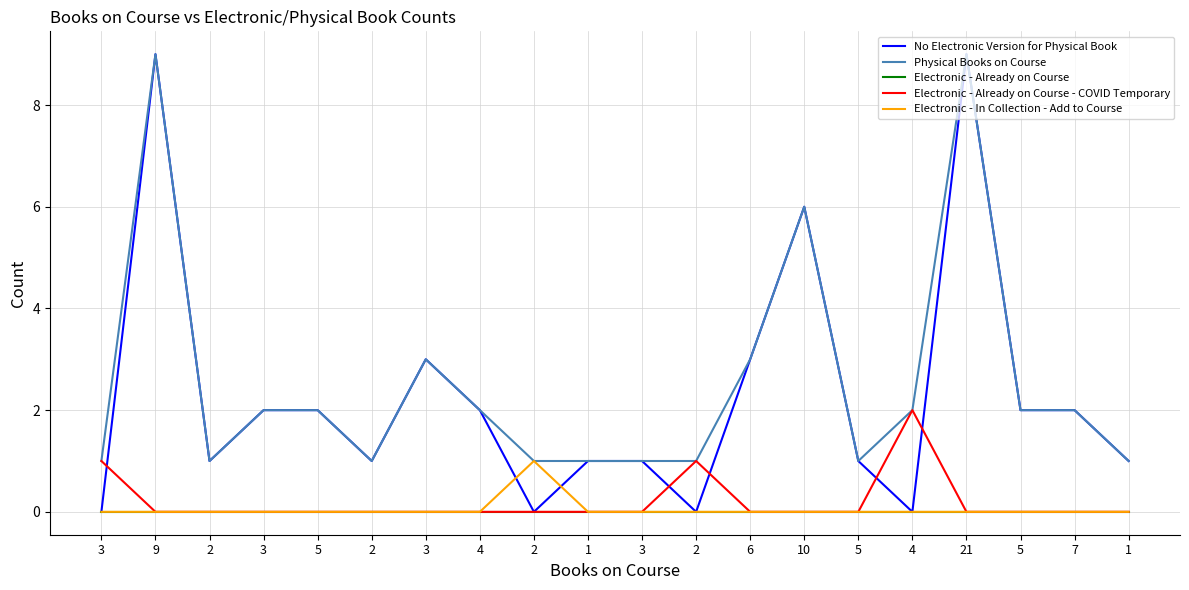

Is it true that No Electronic Version for Physical Book equals 1 at 1?

True